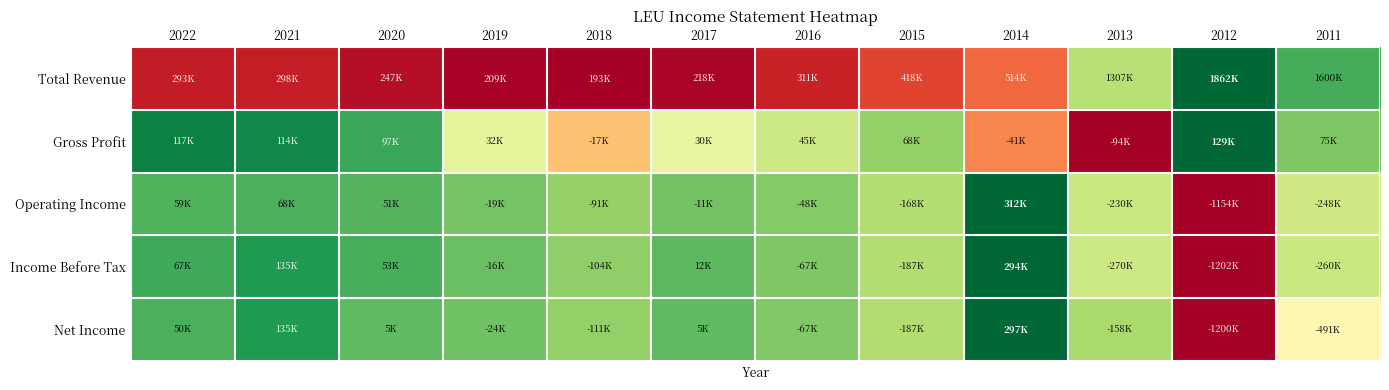

Reading right to left, transcribe all the data shown in this chart.

Total Revenue: 2011=0.8	2012=1.0	2013=0.7	2014=0.2	2015=0.1	2016=0.1	2017=0.0	2018=0.0	2019=0.0	2020=0.0	2021=0.1	2022=0.1
Gross Profit: 2011=0.8	2012=1.0	2013=0.0	2014=0.2	2015=0.7	2016=0.6	2017=0.6	2018=0.3	2019=0.6	2020=0.9	2021=0.9	2022=0.9
Operating Income: 2011=0.6	2012=0.0	2013=0.6	2014=1.0	2015=0.7	2016=0.8	2017=0.8	2018=0.7	2019=0.8	2020=0.8	2021=0.8	2022=0.8
Income Before Tax: 2011=0.6	2012=0.0	2013=0.6	2014=1.0	2015=0.7	2016=0.8	2017=0.8	2018=0.7	2019=0.8	2020=0.8	2021=0.9	2022=0.8
Net Income: 2011=0.5	2012=0.0	2013=0.7	2014=1.0	2015=0.7	2016=0.8	2017=0.8	2018=0.7	2019=0.8	2020=0.8	2021=0.9	2022=0.8